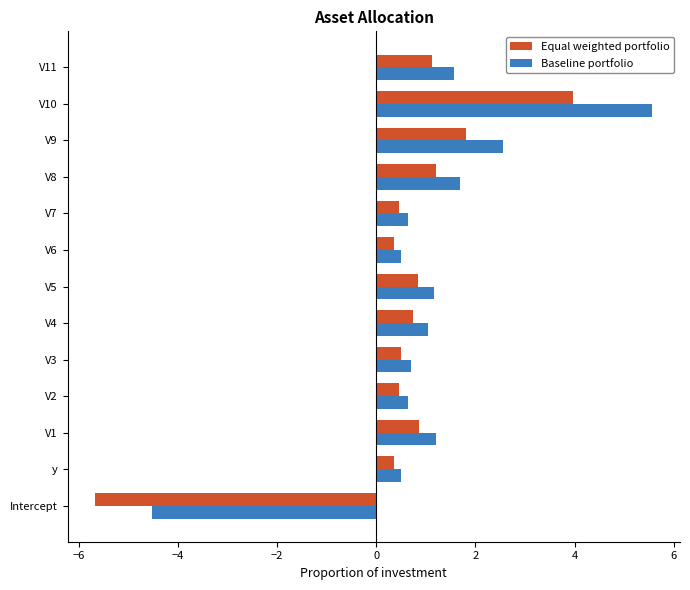

Which series has the largest total across all categories?

Baseline portfolio